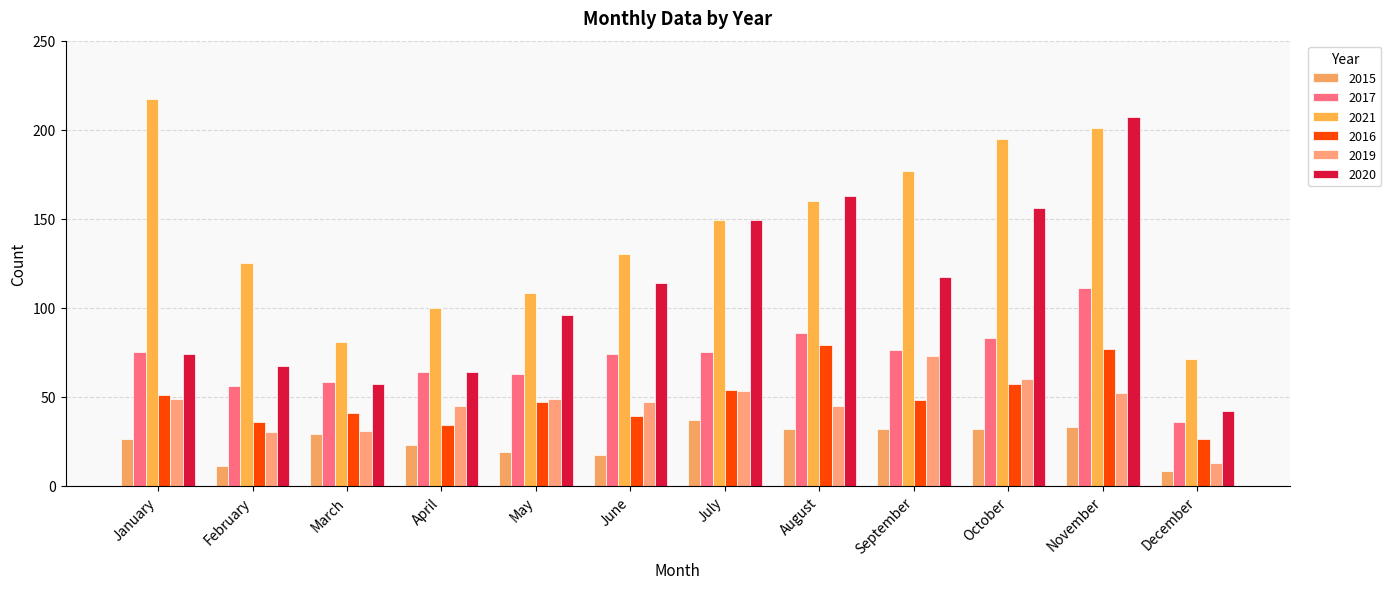

Read the 2019 value at November, to the nearest 5.

50